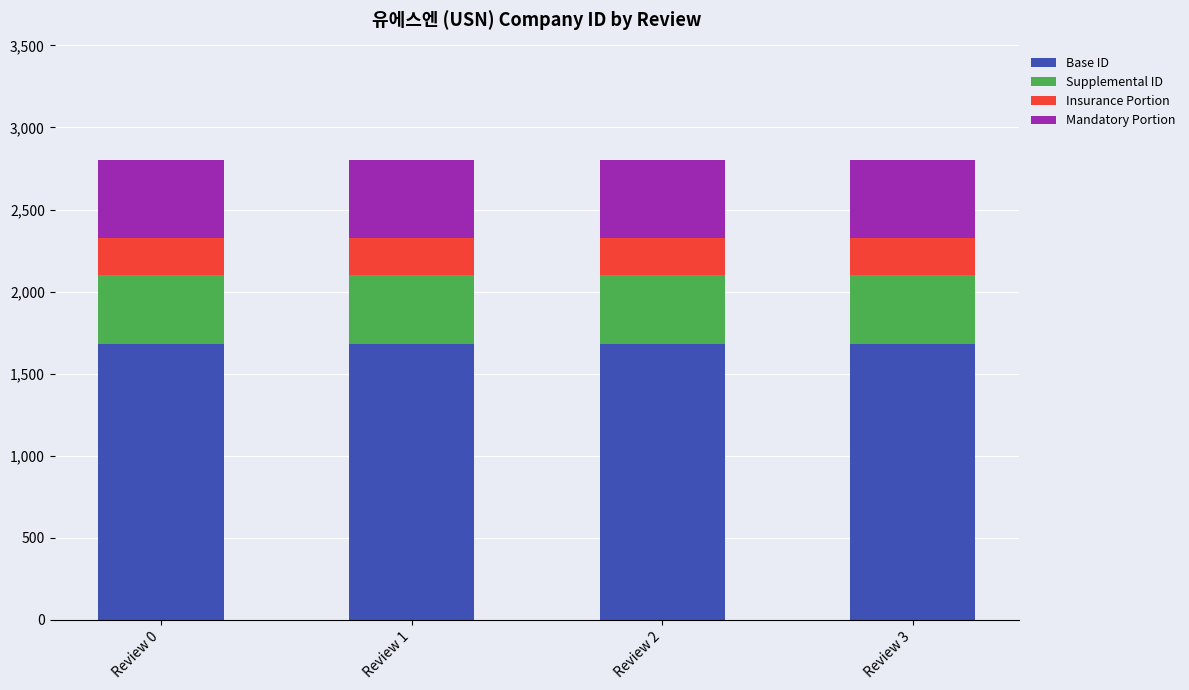

What is the maximum value for Base ID?

1680